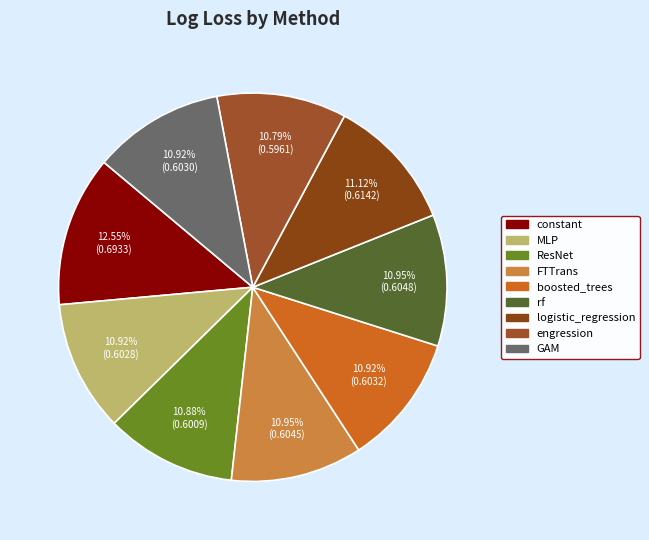

Is it true that MLP is 11% of the pie?

True